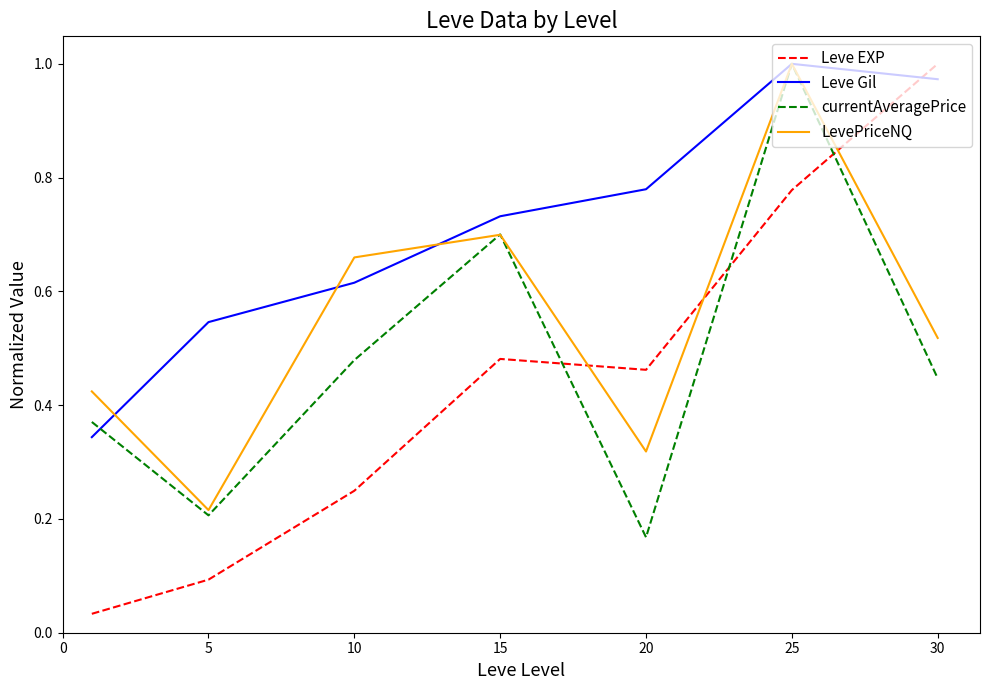

True or false: Leve EXP and Leve Gil cross at least once.

True